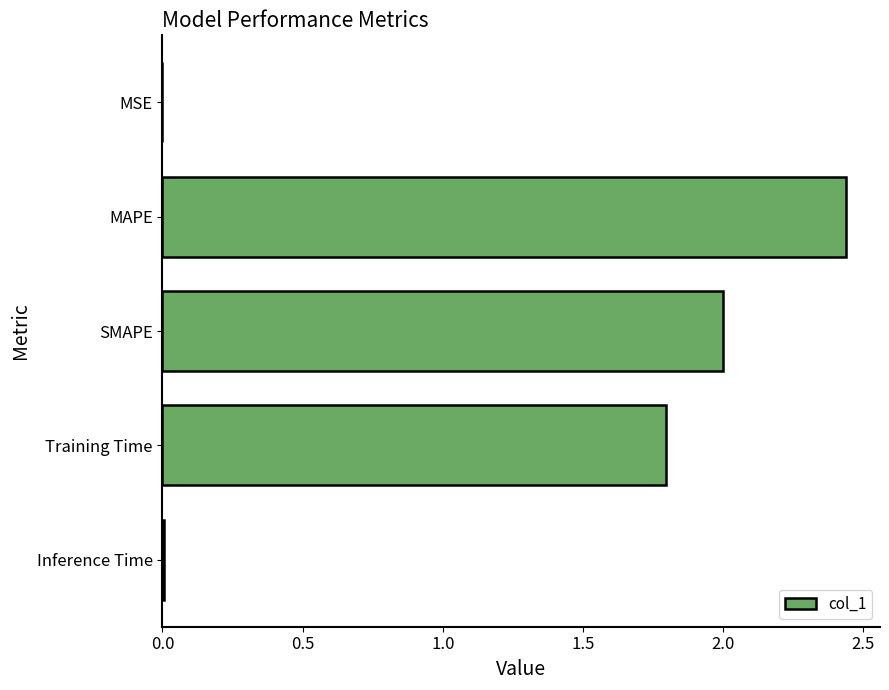

True or false: the data shows 2.0 at SMAPE.

True